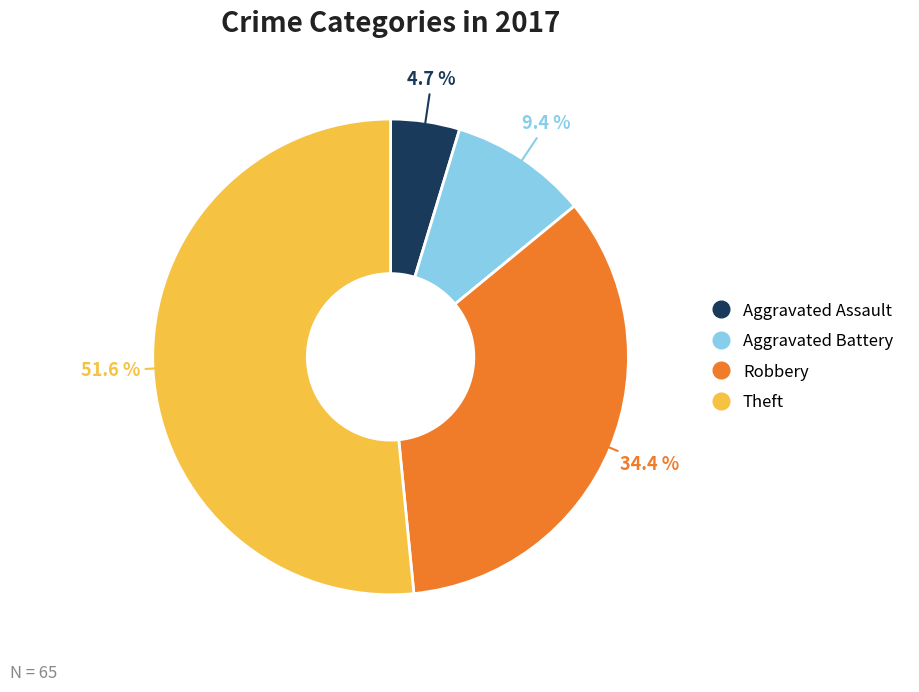

Count the number of slices in the pie.

4